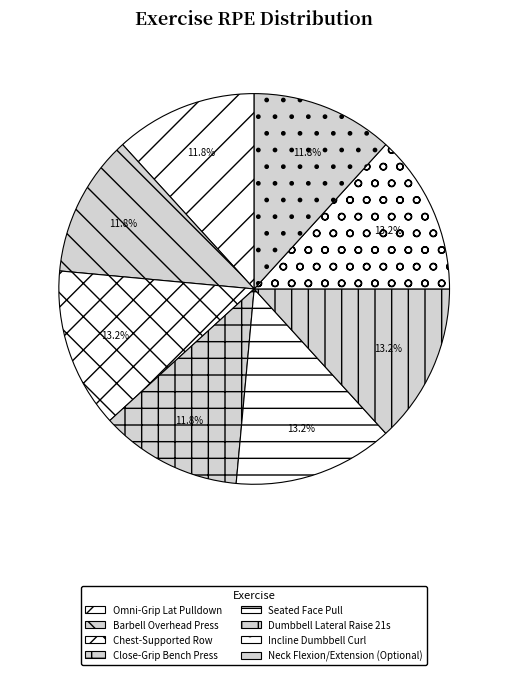

To the nearest percent, what portion does Seated Face Pull represent?

13%